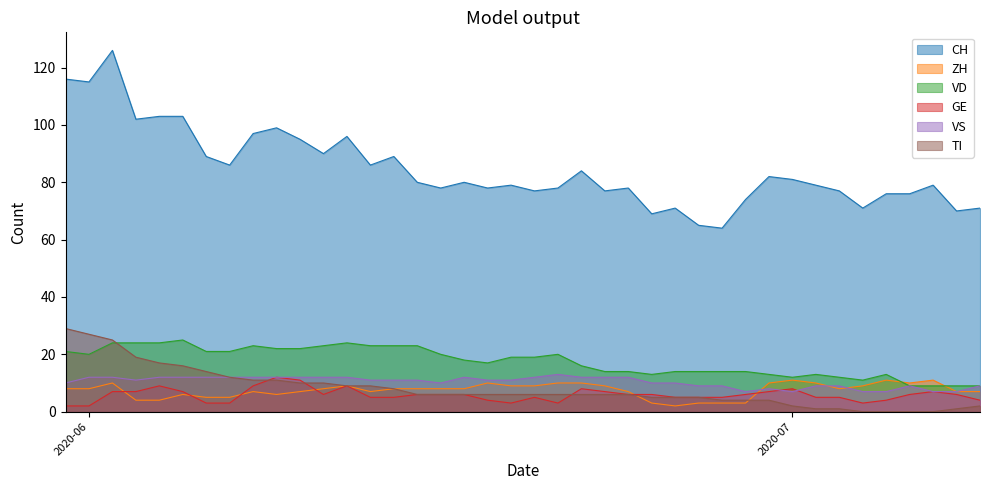

Is it true that ZH equals 8 at 2020-06?

True